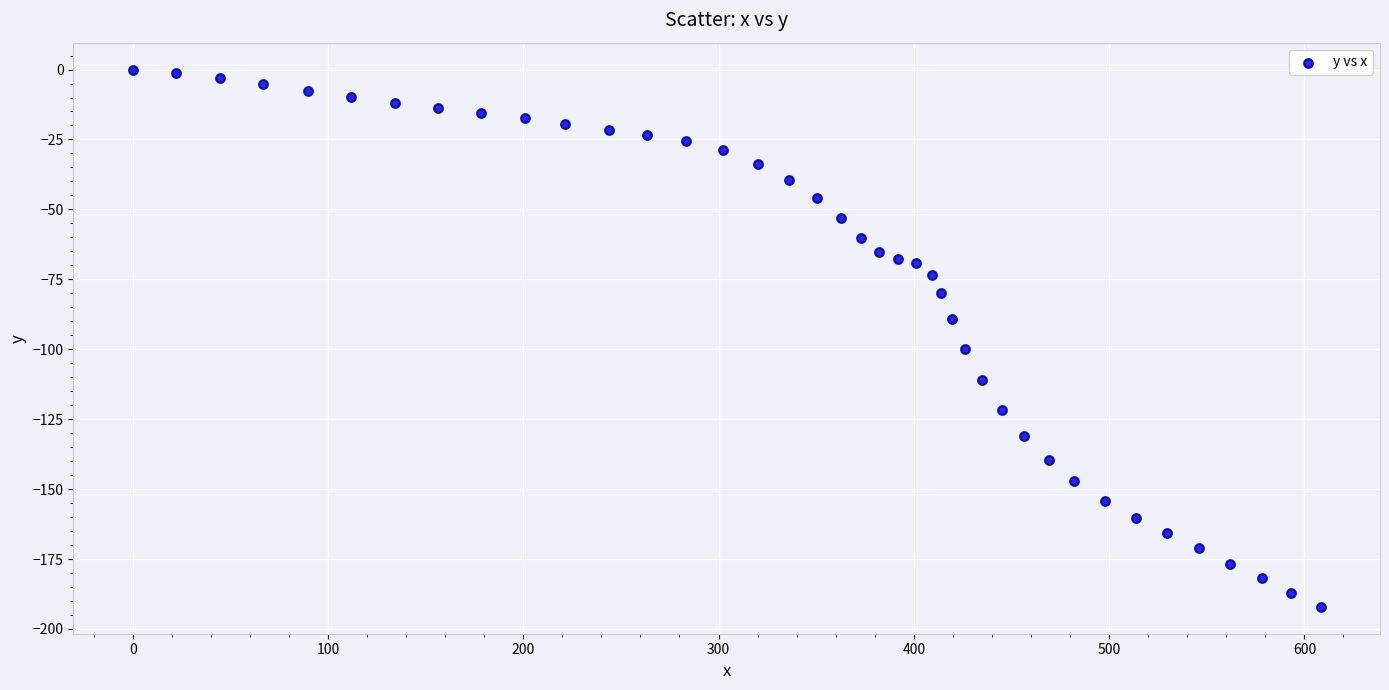

What Y value in the scatter plot is closest to -96?

-99.9